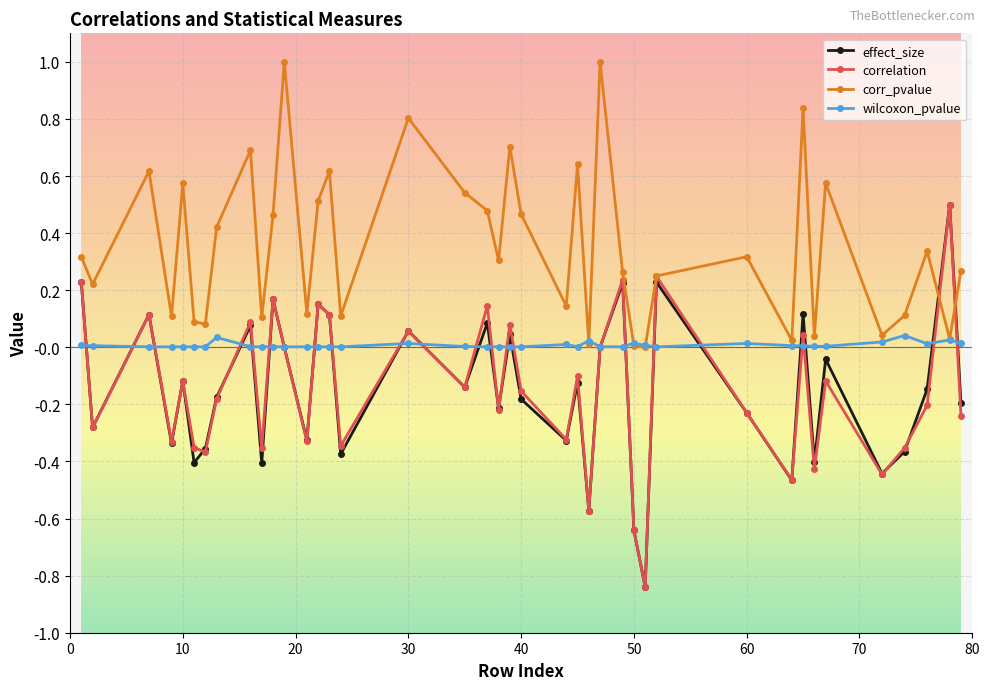

True or false: correlation has more than 1 interior local peaks.

True